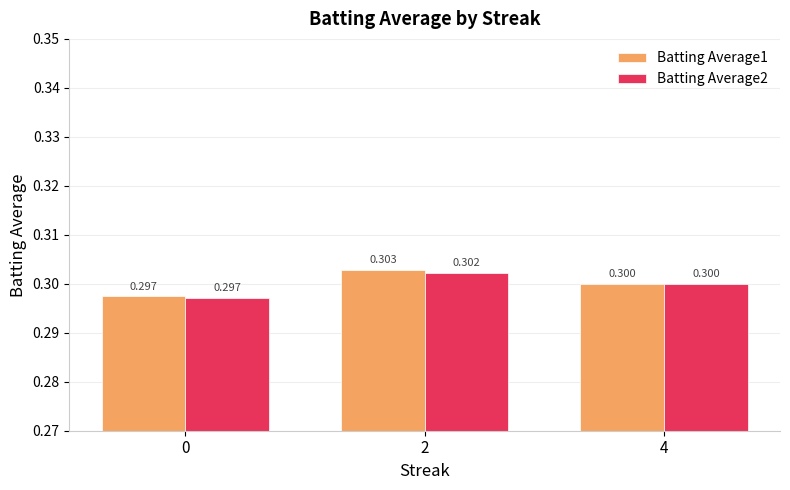

What is the sum of the Batting Average1 values at 2 and 4?

0.6